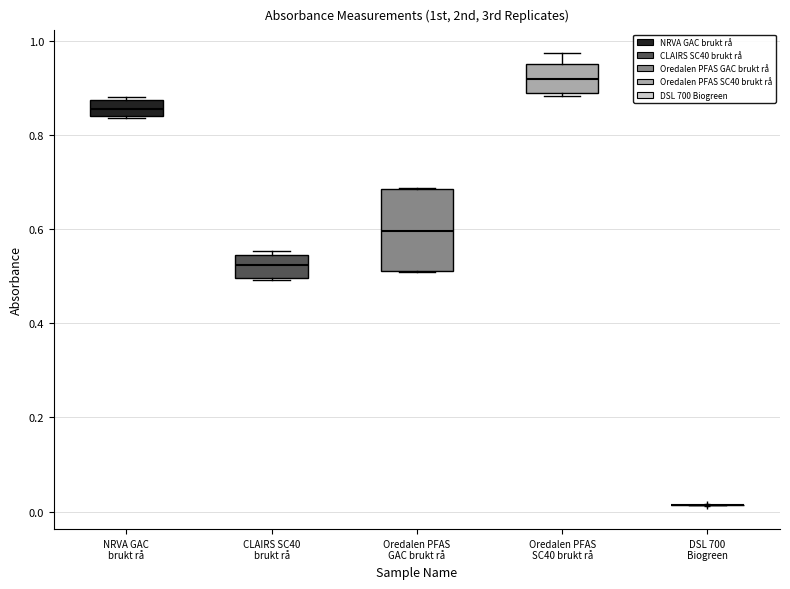

Reading left to right, read every box against the y-axis: the position of its median line, the range the box covers, and the ends of its whiskers. The values are not printed on the chart, so give them approximately, as read against the axis.

NRVA GAC brukt rå: median 0.86, box 0.84 to 0.88, whiskers 0.84 to 0.88 (just above the box's upper edge)
CLAIRS SC40 brukt rå: median 0.52, box 0.50 to 0.54, whiskers 0.50 to 0.56
Oredalen PFAS GAC brukt rå: median 0.60, box 0.52 to 0.68, whiskers 0.52 to 0.68
Oredalen PFAS SC40 brukt rå: median 0.92, box 0.88 to 0.96, whiskers 0.88 (just below the box's lower edge) to 0.98
DSL 700 Biogreen: box collapsed to a line at 0.02, whiskers 0.02 to 0.02